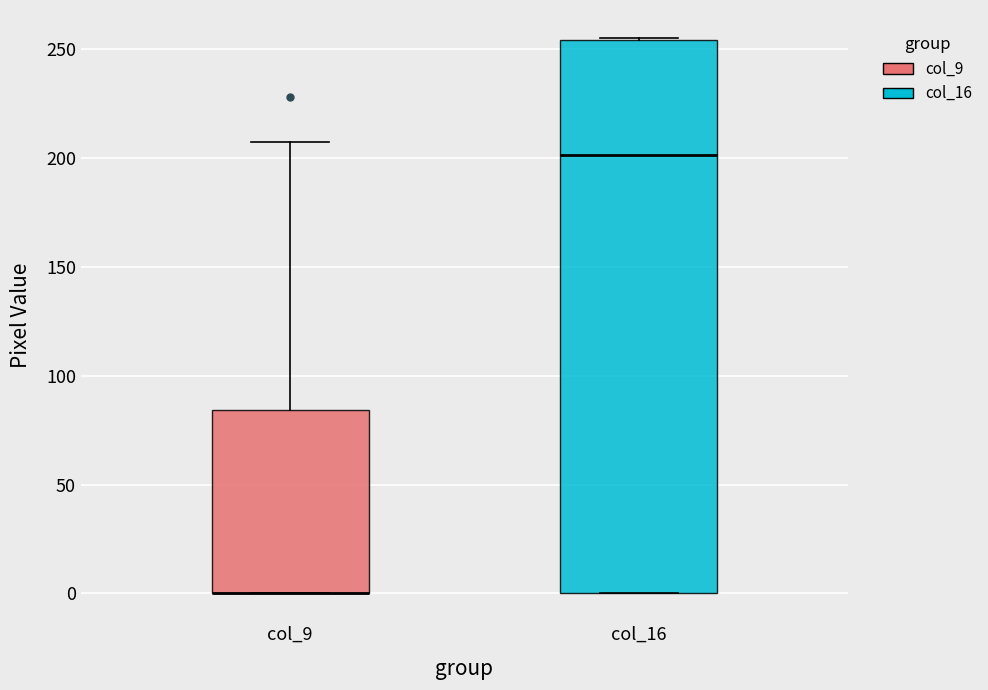

Where does the upper whisker of the box for col_9 end on the y-axis? The values are not printed on the chart, so give them approximately, as read against the axis.

205